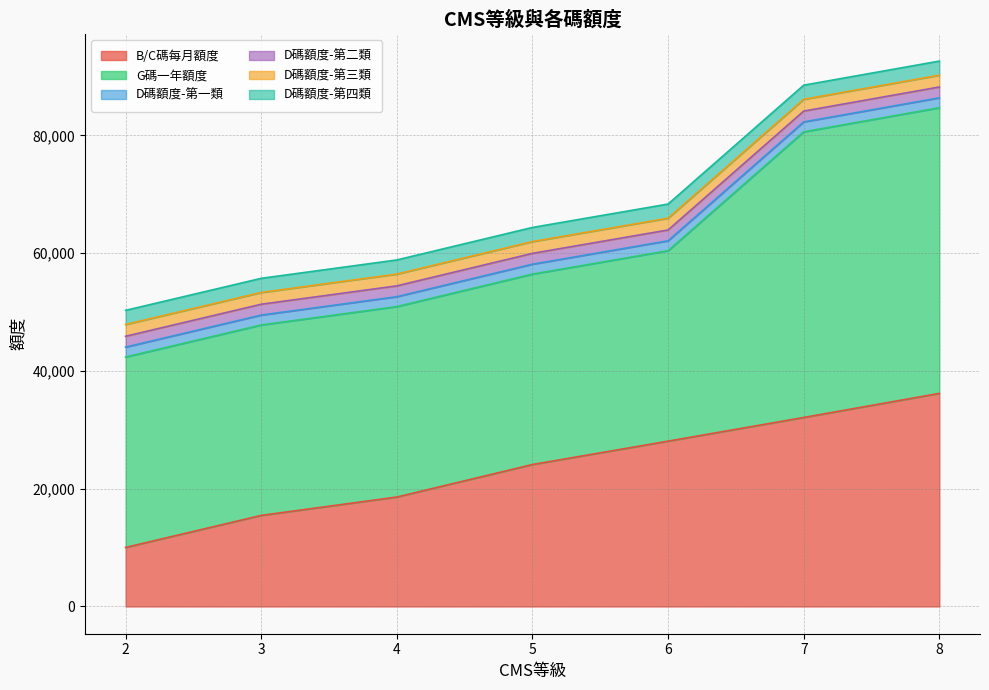

True or false: D碼額度-第四類 and D碼額度-第二類 cross at least once.

False